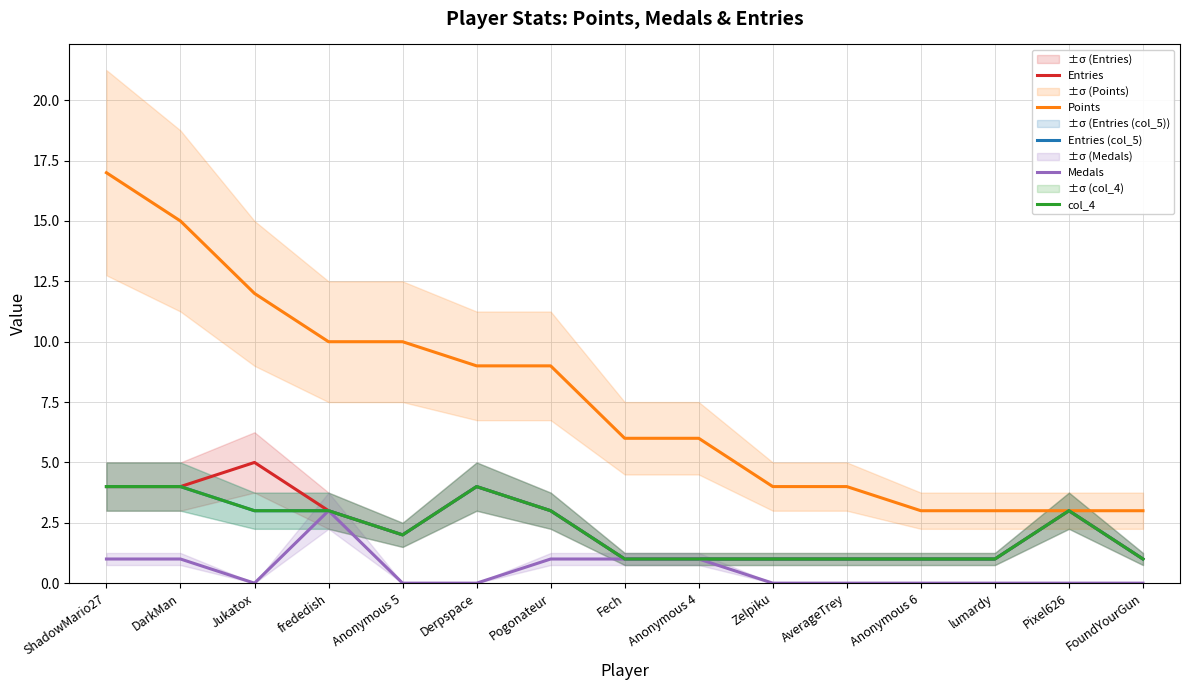

What is the average value of the Points series?

8